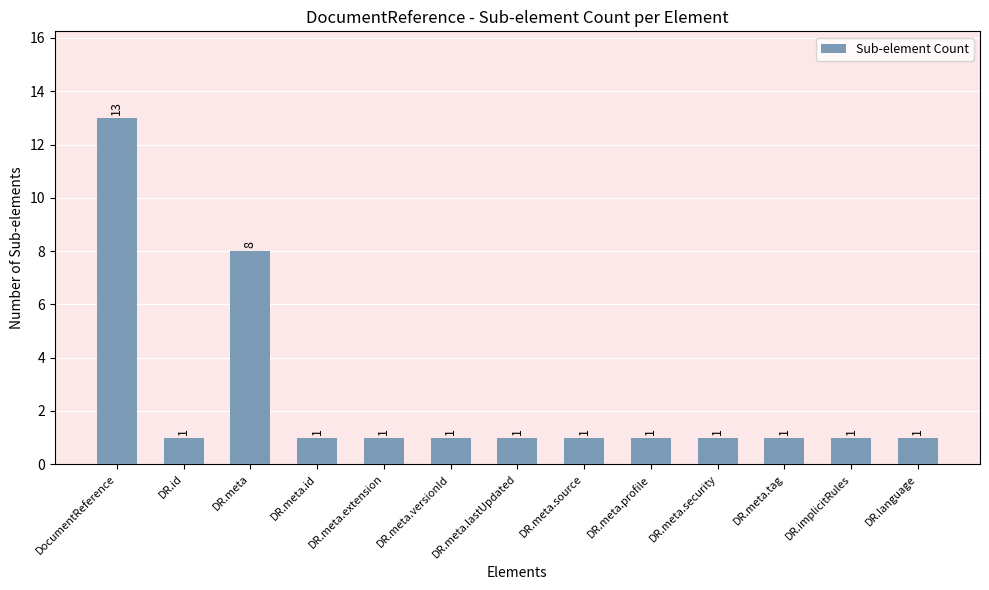

Which category has the highest value across all series?

DocumentReference